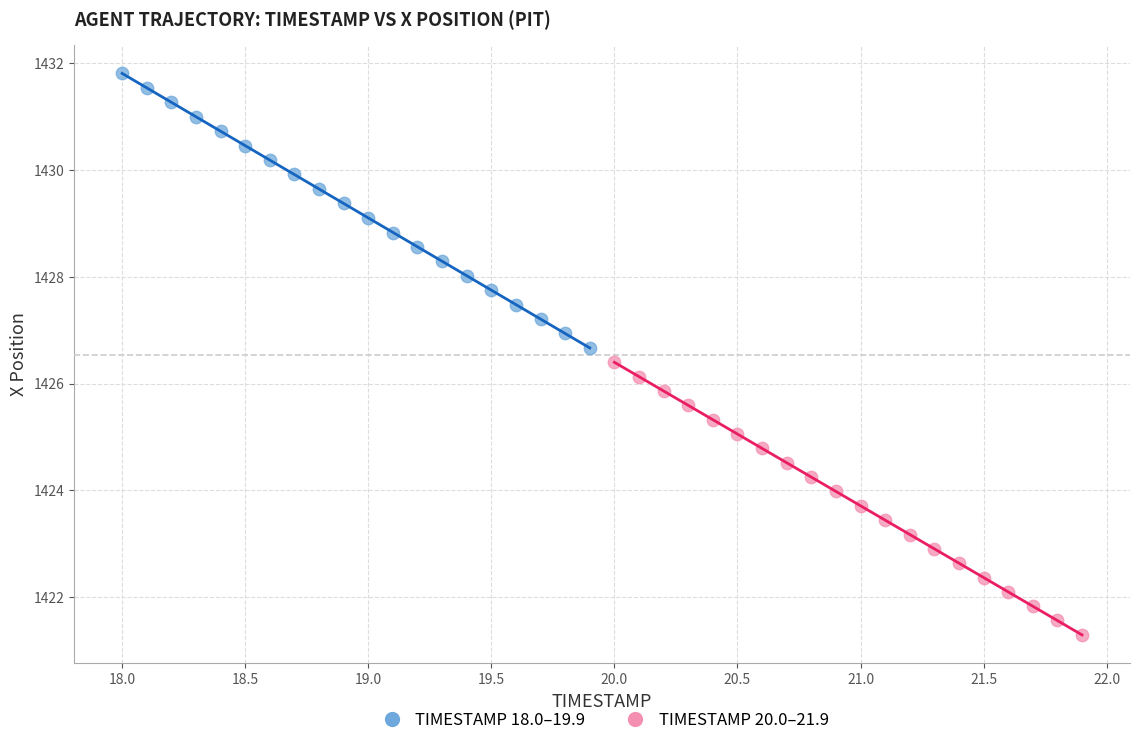

Which series reaches the maximum Y coordinate?

TIMESTAMP 18.0–19.9